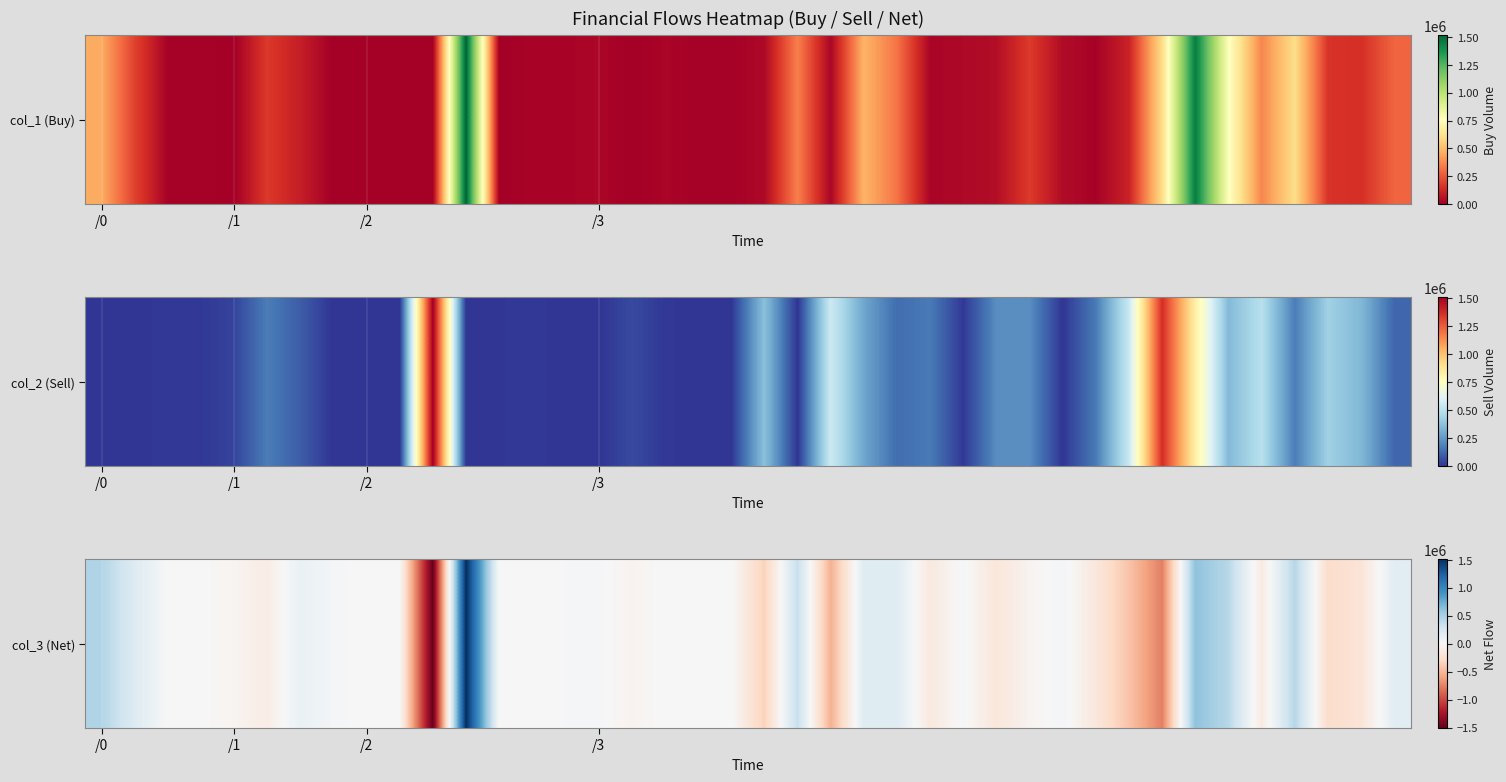

What is the approximate value at 34?

423000